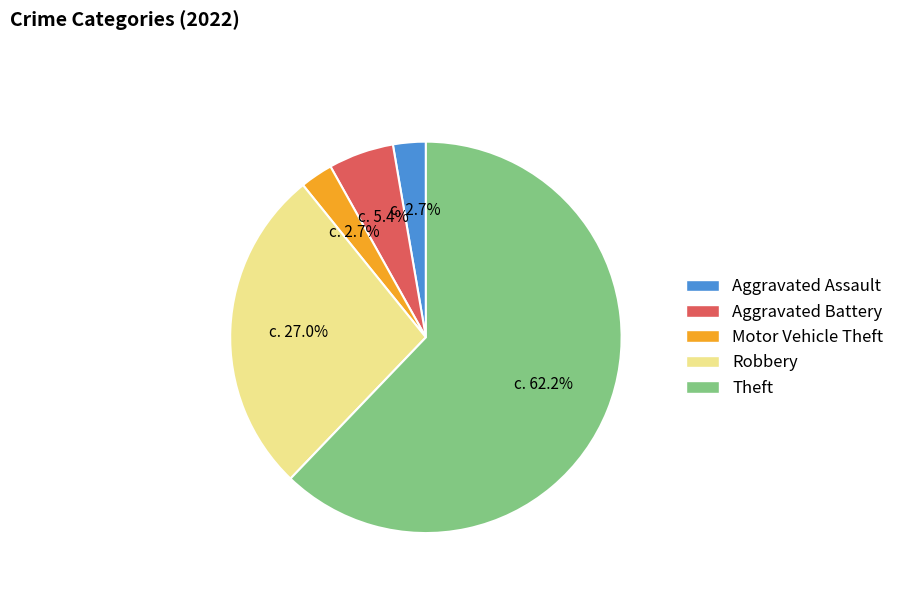

Is there a majority slice in this chart?

Yes